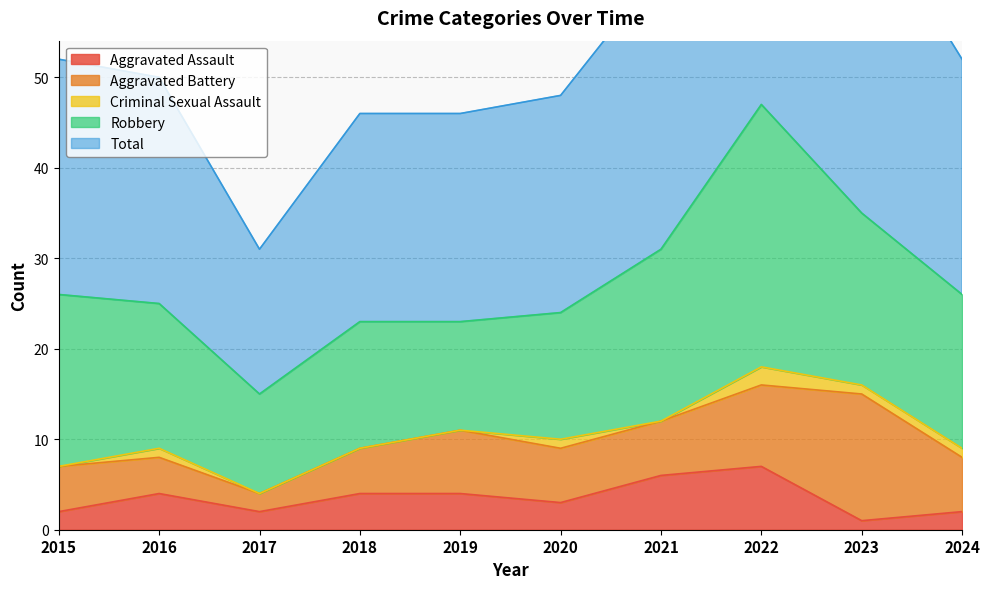

What is the sum of the Criminal Sexual Assault values at 2020 and 2017?

1